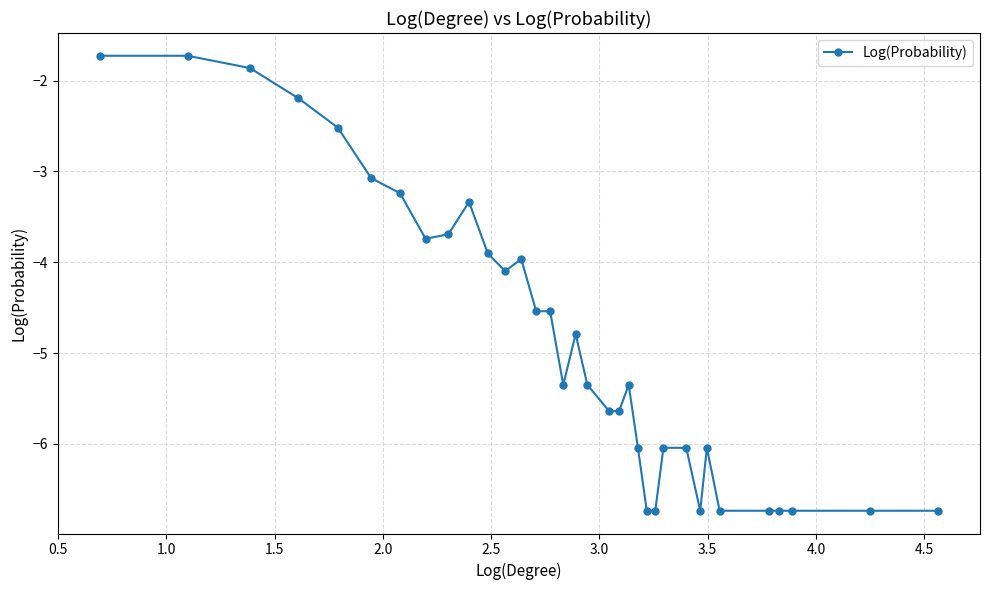

What is the minimum value shown in the chart?

-6.7